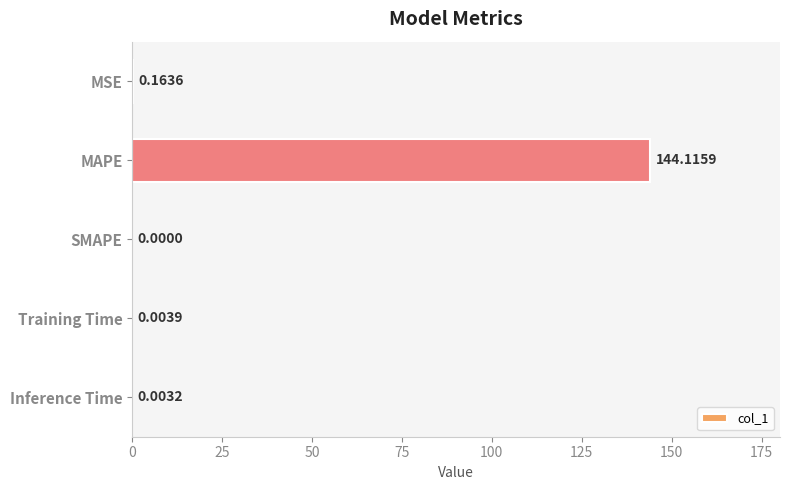

Which has a higher value, Training Time or Inference Time?

Training Time